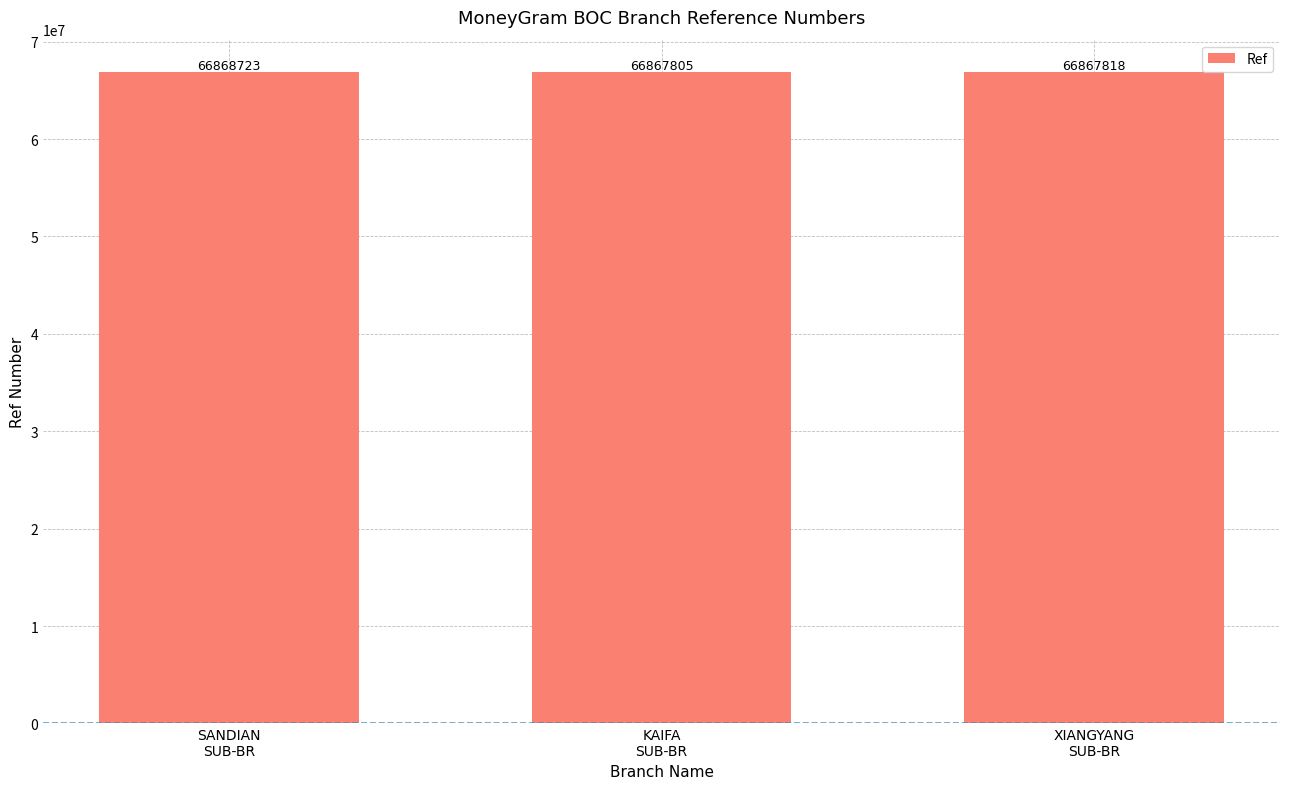

Where does the data first go above 66867818?

SANDIAN
SUB-BR